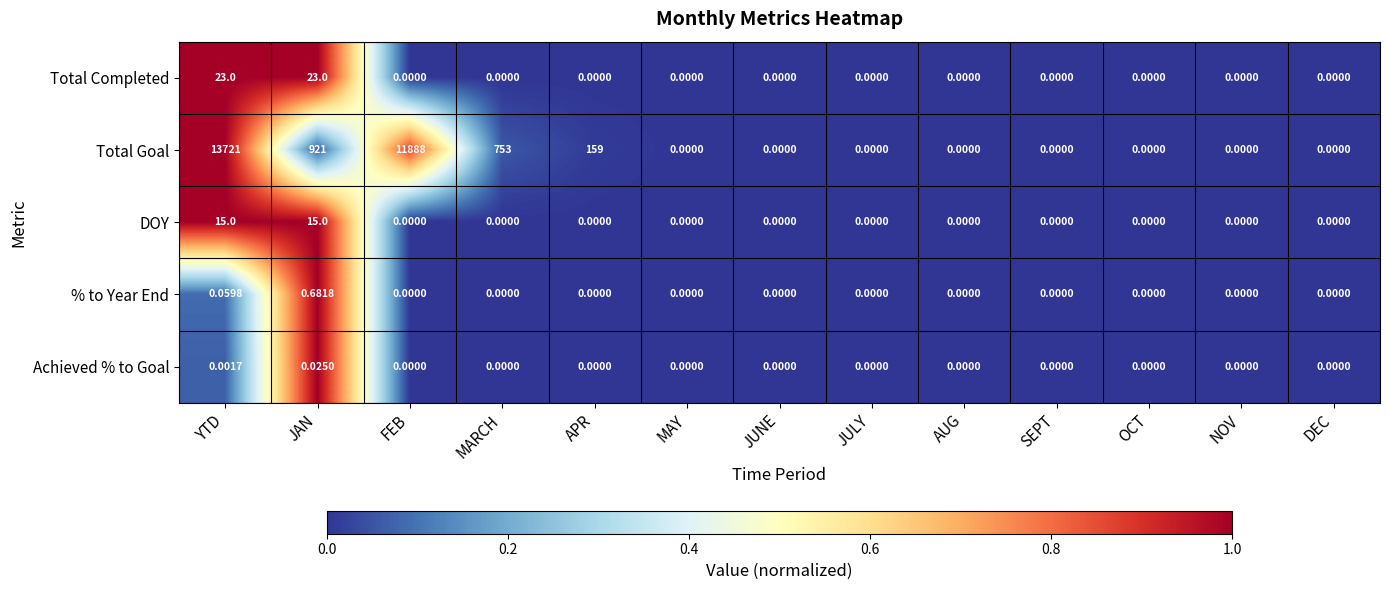

Which category has the highest value in the Achieved % to Goal series?

JAN